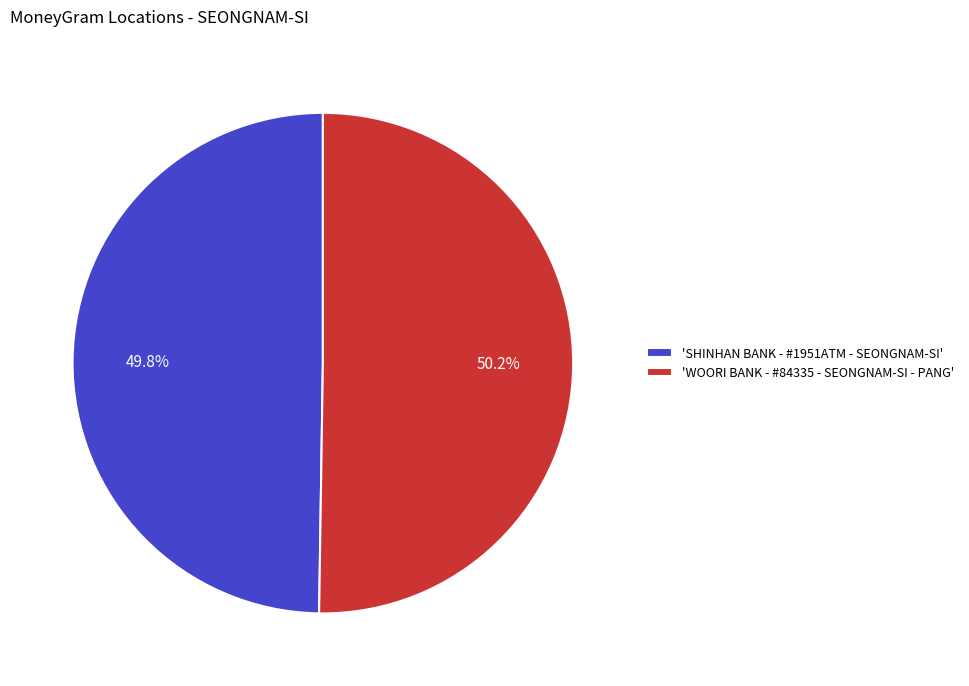

Do 'WOORI BANK - #84335 - SEONGNAM-SI - PANG' and 'SHINHAN BANK - #1951ATM - SEONGNAM-SI' together represent more than half of the pie?

Yes